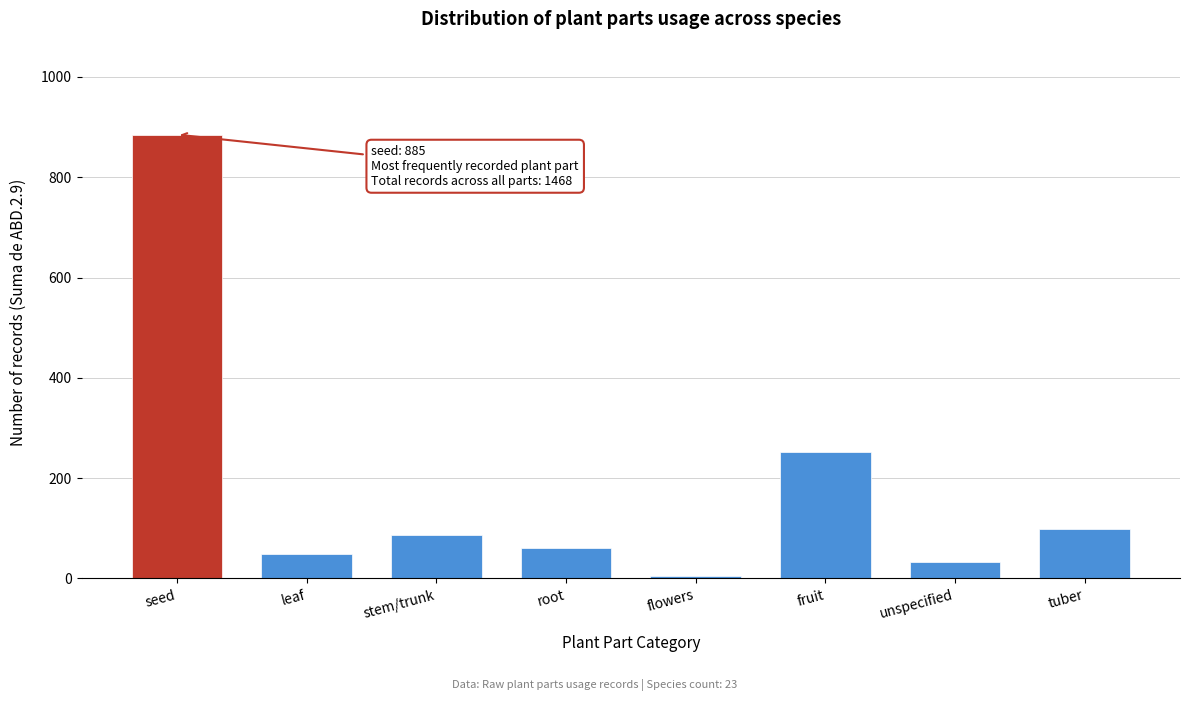

Reading left to right, transcribe all the data shown in this chart.

885	48	87	60	5	252	32	99